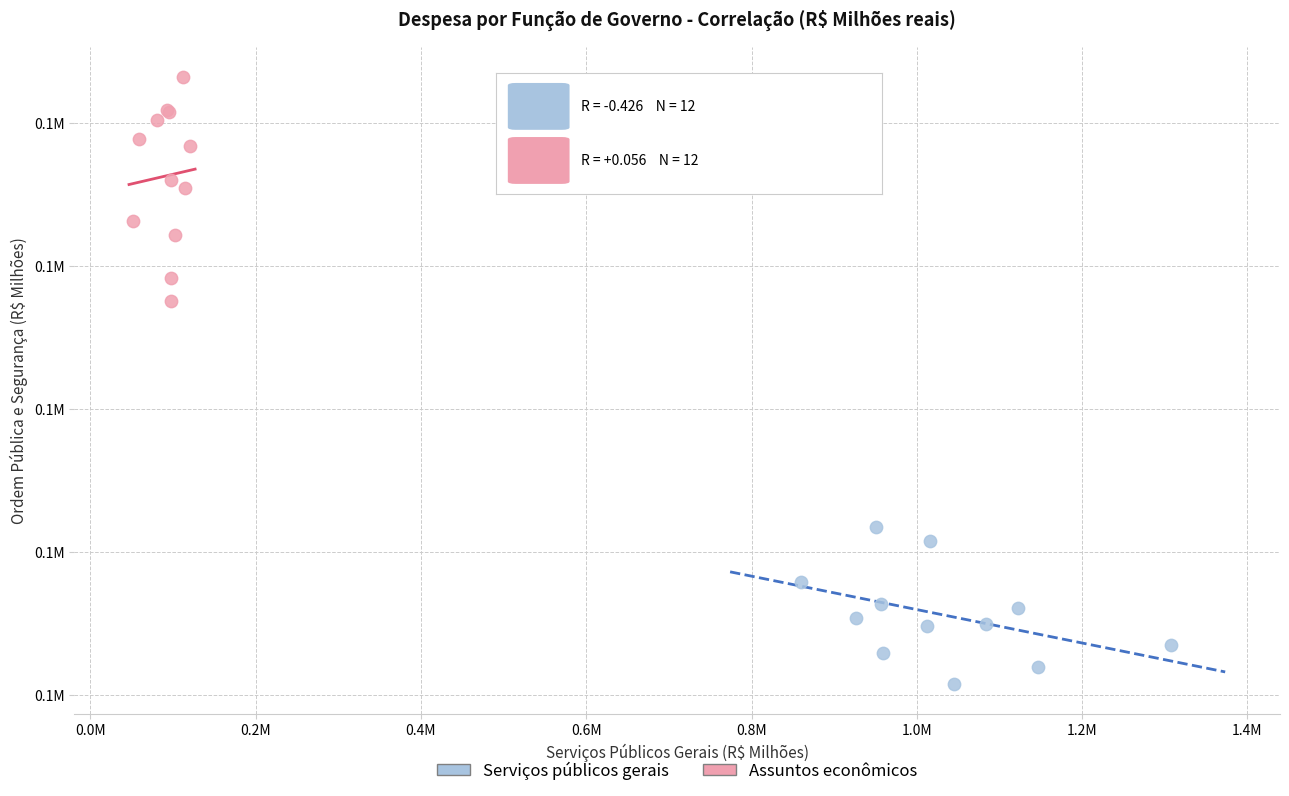

Which series reaches the maximum Y coordinate?

Assuntos econômicos